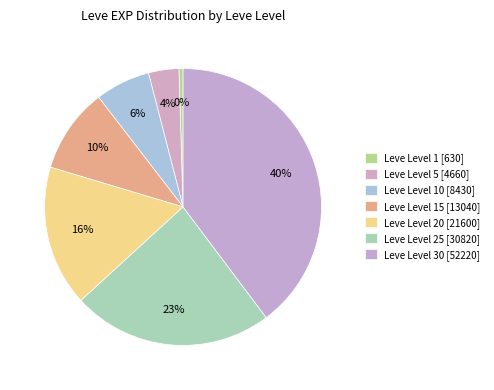

Count the number of slices in the pie.

7